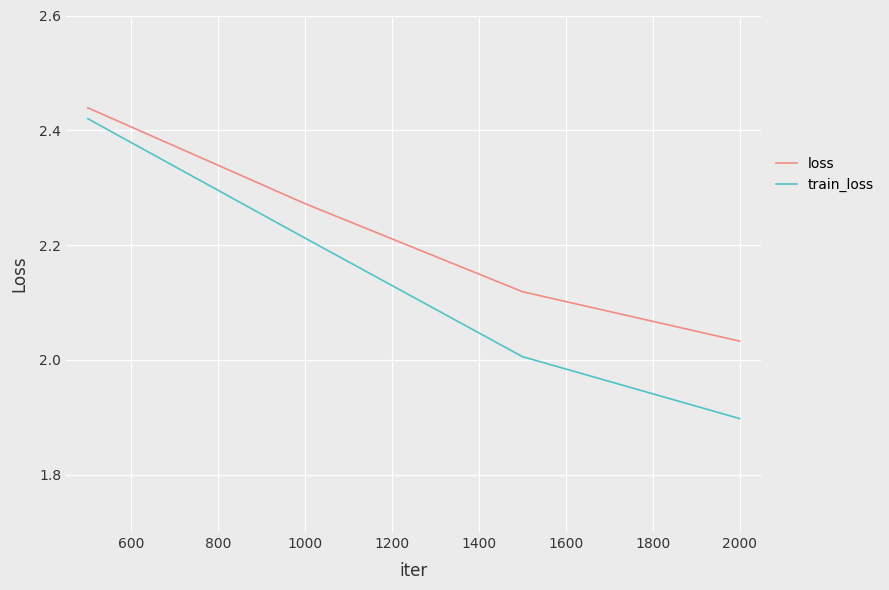

Which series has the largest total across all categories?

loss